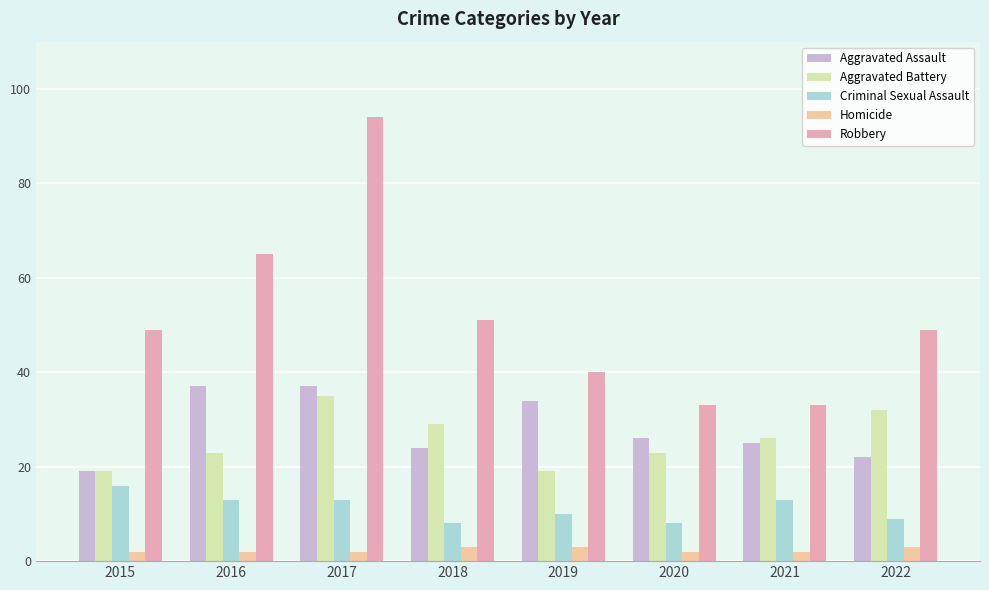

What is the spread (max minus min) of values at 2017?

92